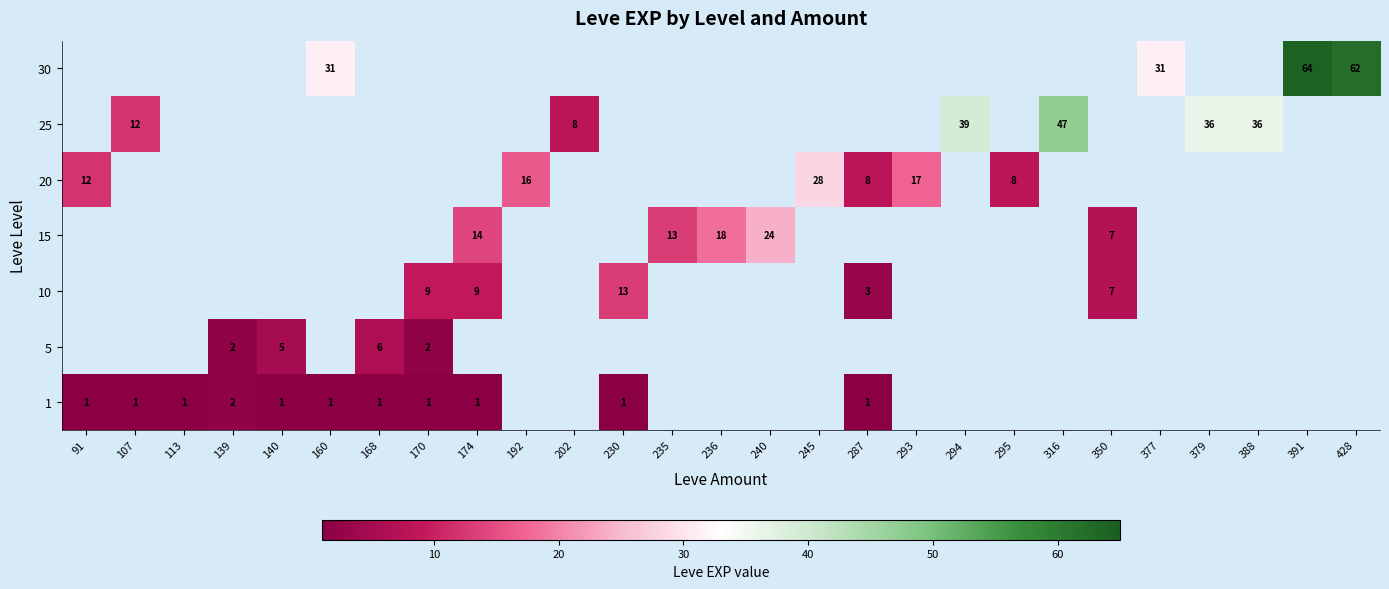

How many series are shown in this chart?

7